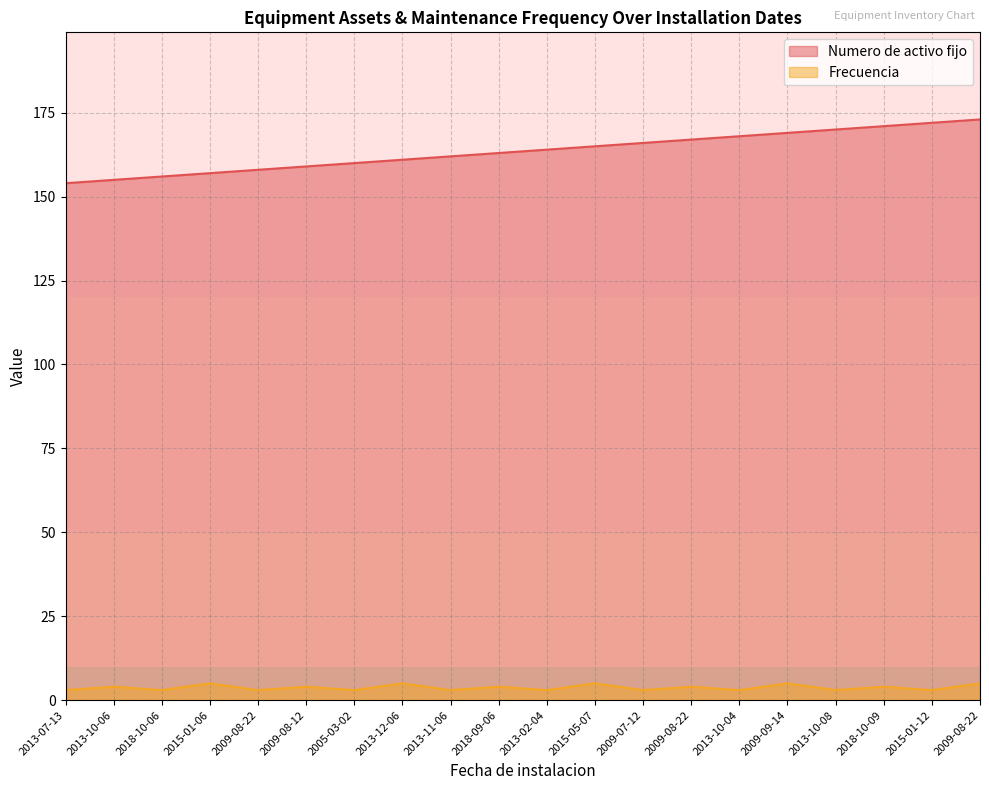

Which series has the widest spread of values?

Numero de activo fijo